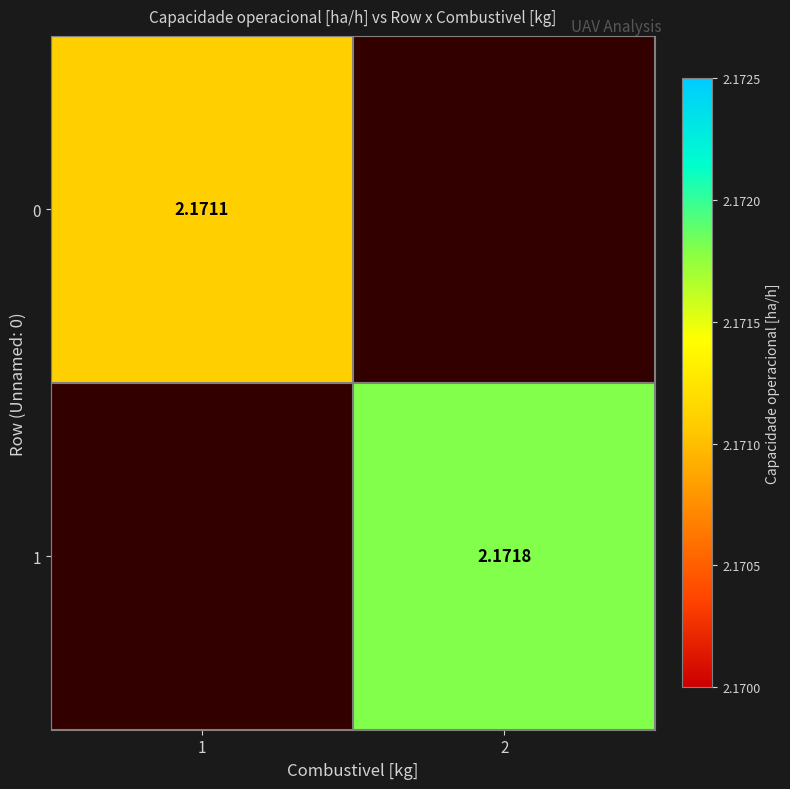

At which category does the chart reach its peak across all series?

2